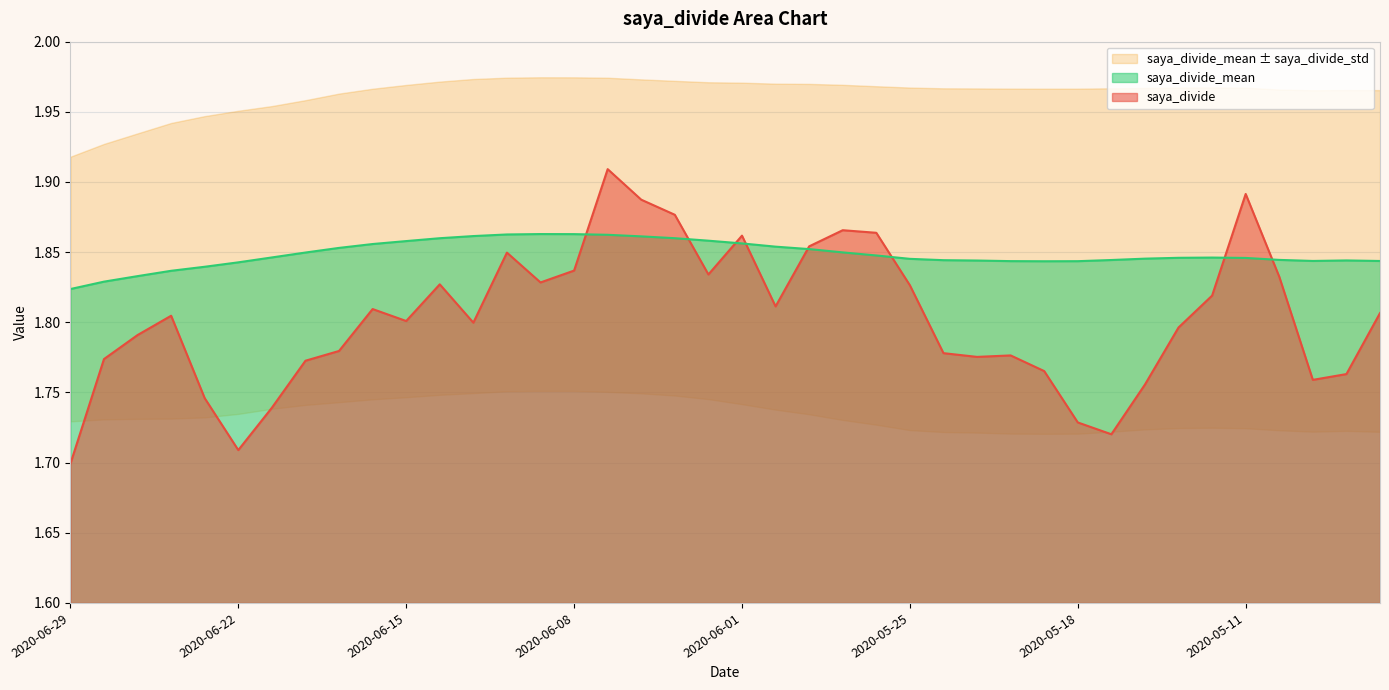

What is the label of the 3rd point from the left?

2020-06-25